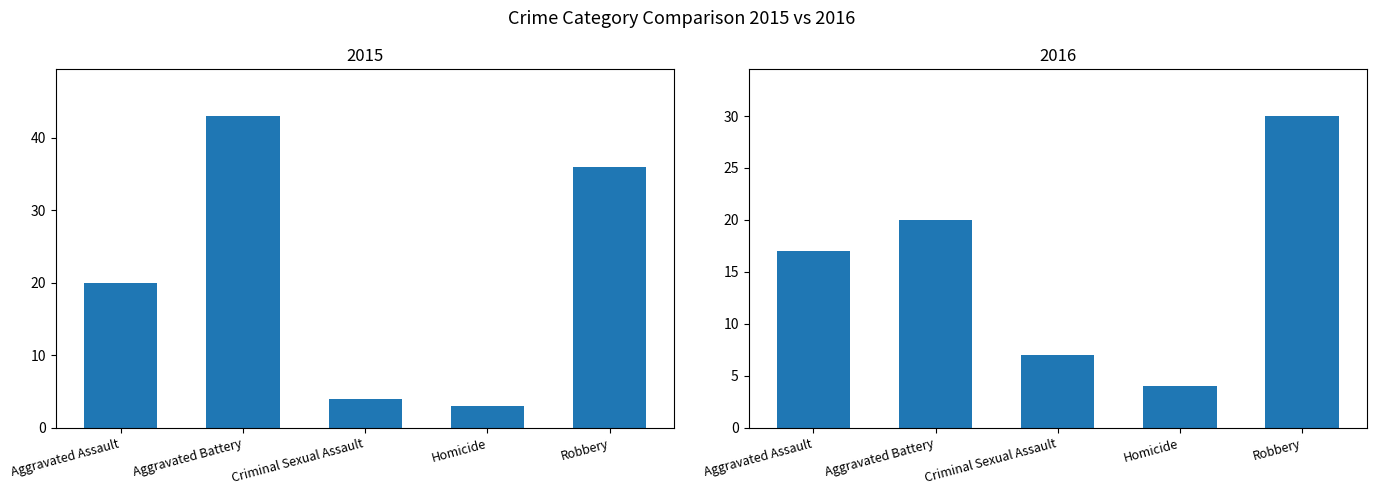

Rank the categories by 2015 value from lowest to highest.

Homicide, Criminal Sexual Assault, Aggravated Assault, Robbery, Aggravated Battery